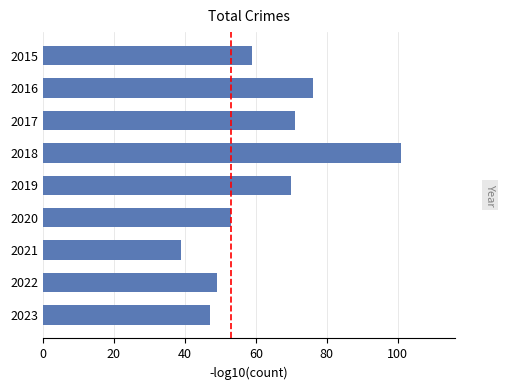

List the labels in order of value, smallest first.

2021, 2023, 2022, 2020, 2015, 2019, 2017, 2016, 2018